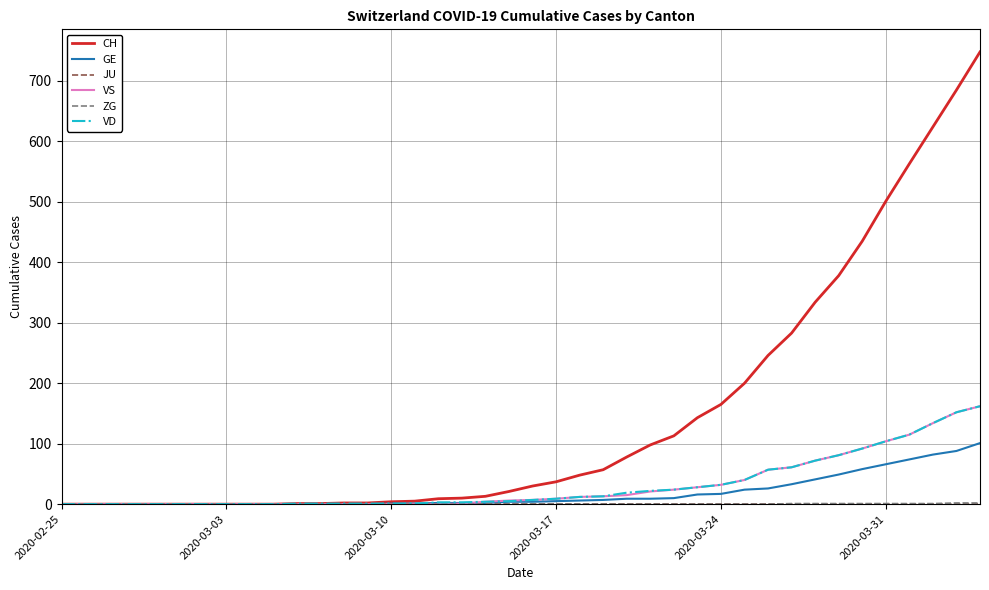

Which series has the widest spread of values?

CH